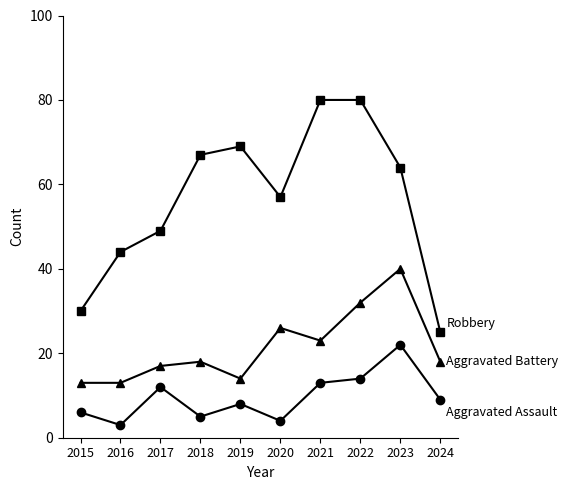

What is the maximum value shown in the chart?

80